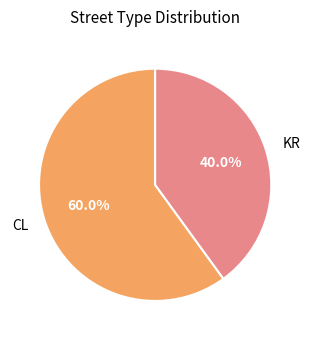

Does any single category account for the majority?

Yes